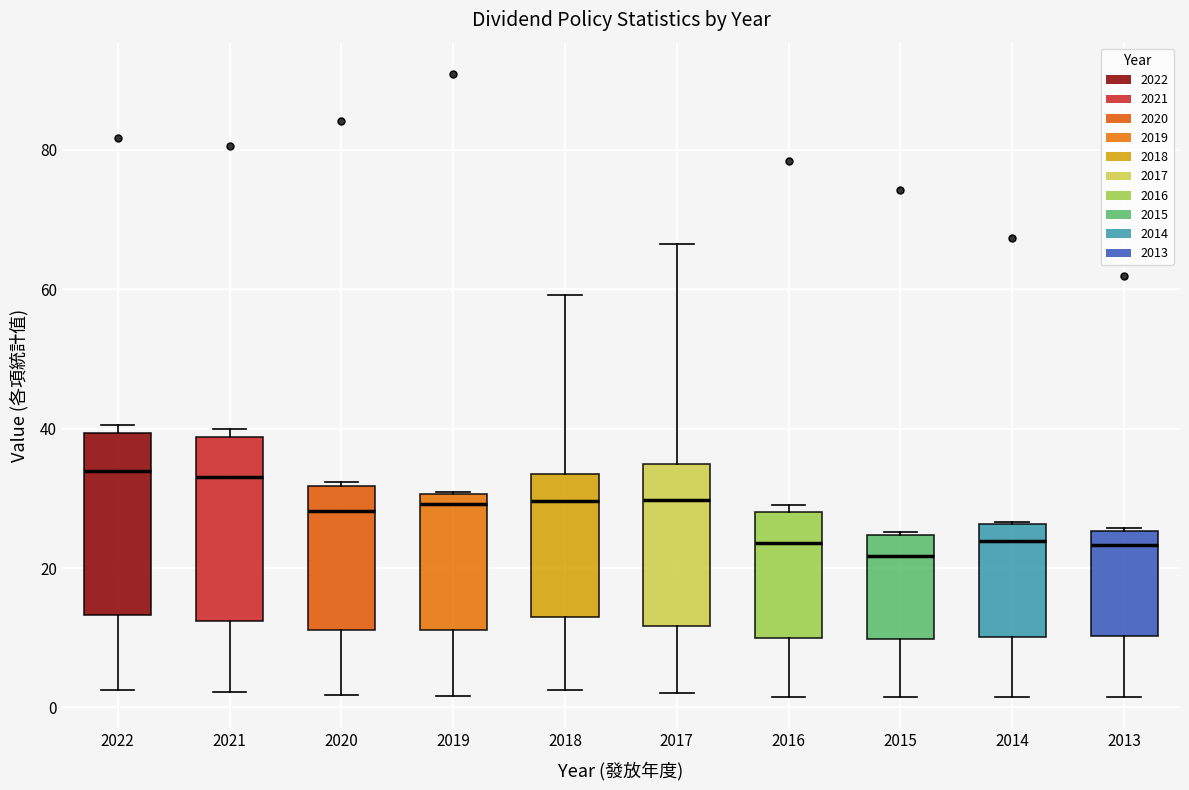

Where does the median line of the box at x = 2021 sit on the y-axis? The values are not printed on the chart, so give them approximately, as read against the axis.

34